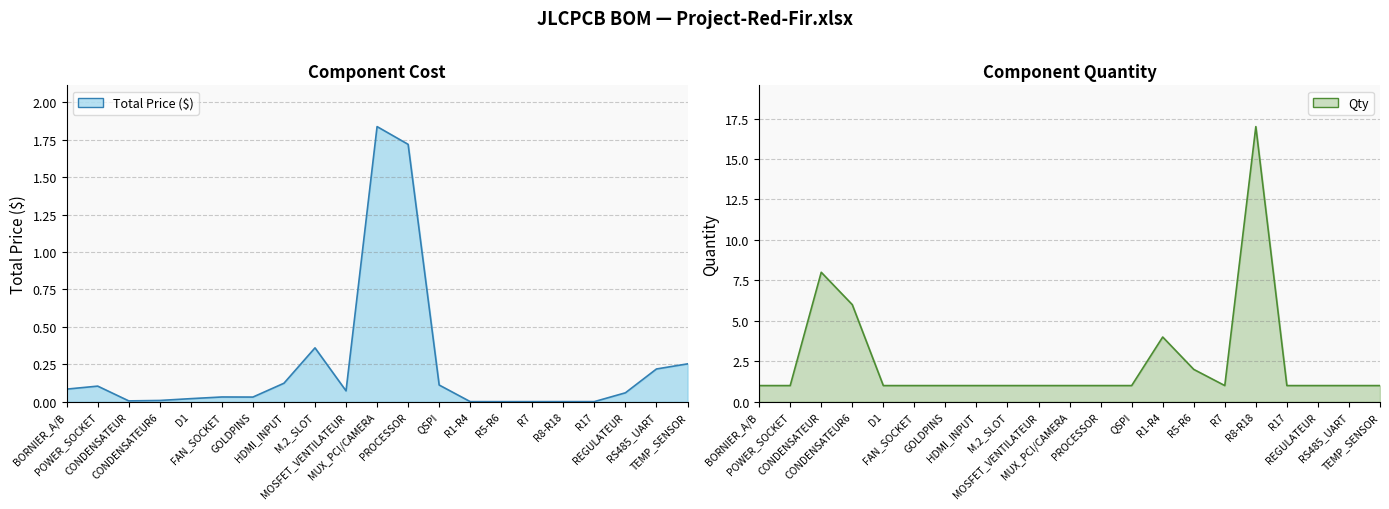

Which series has the widest spread of values?

Qty